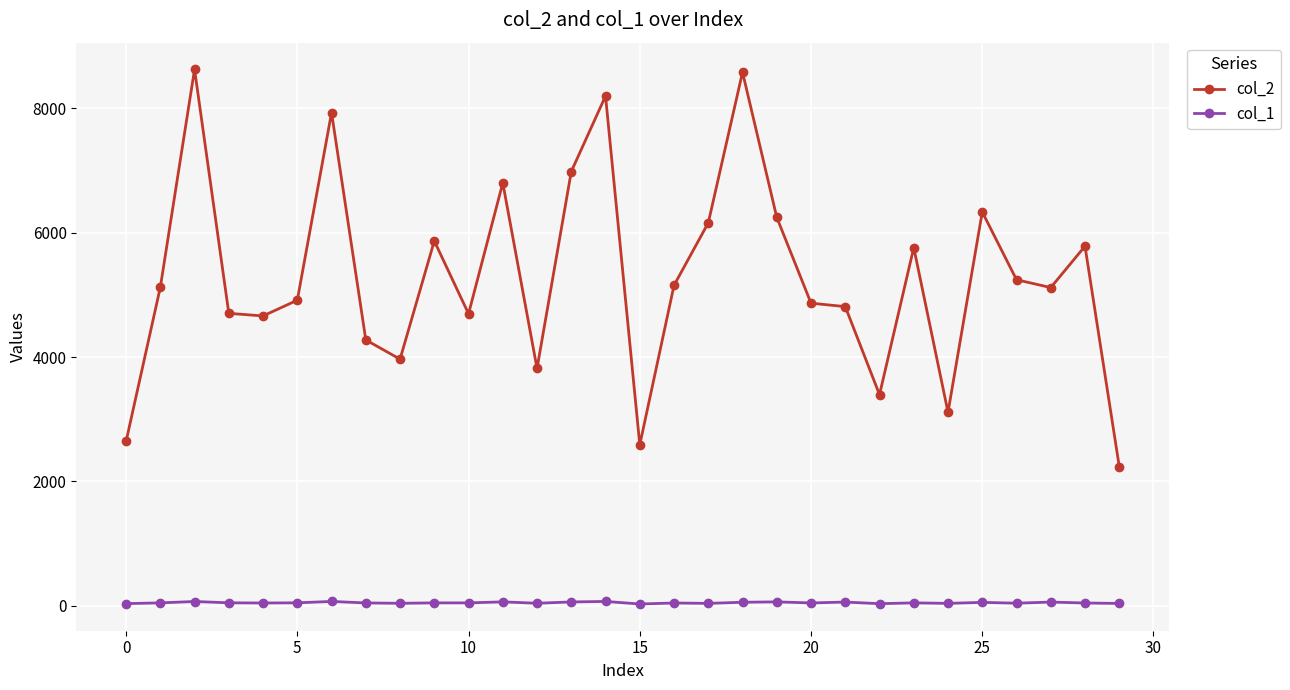

Which series has the largest range (max minus min)?

col_2